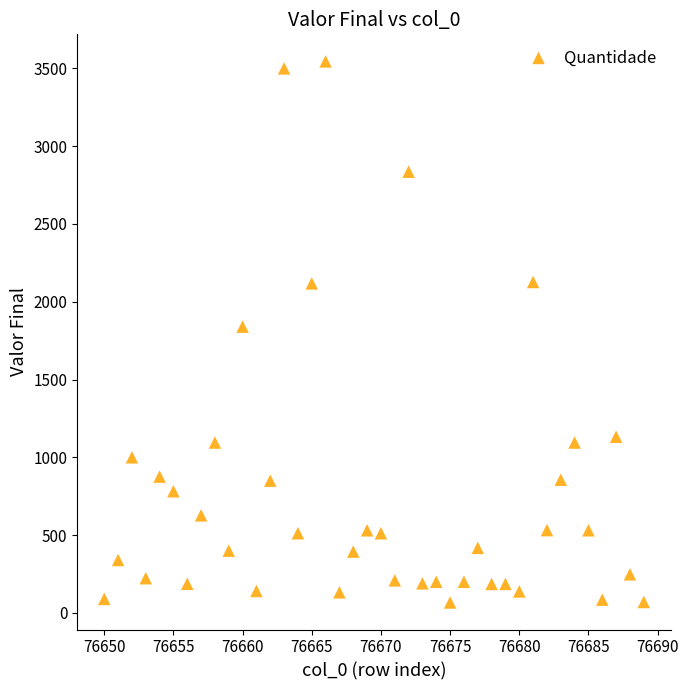

What is the range of Y values (max minus min)?

3478